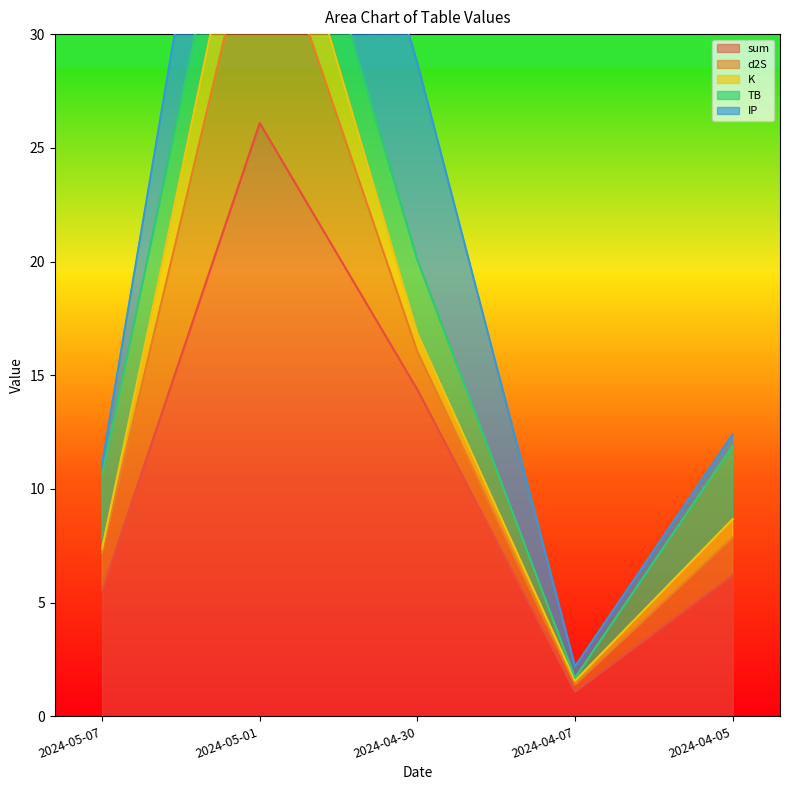

What position from the right is 2024-04-07?

2